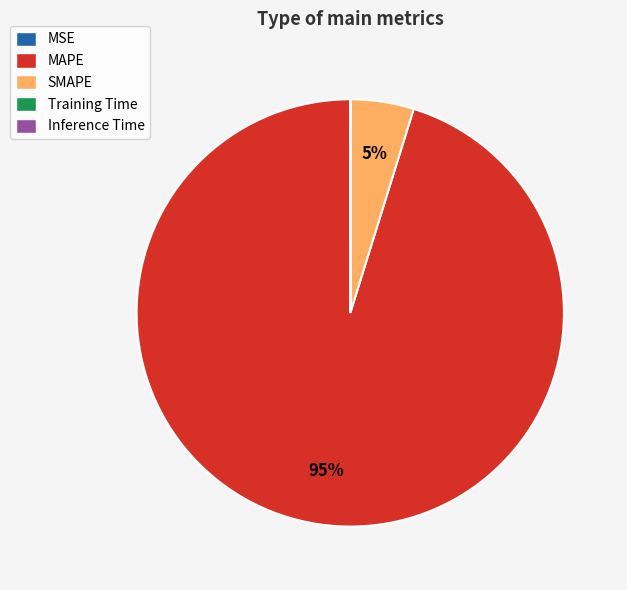

To the nearest percent, what is the difference between the largest and smallest slice percentages?

95%